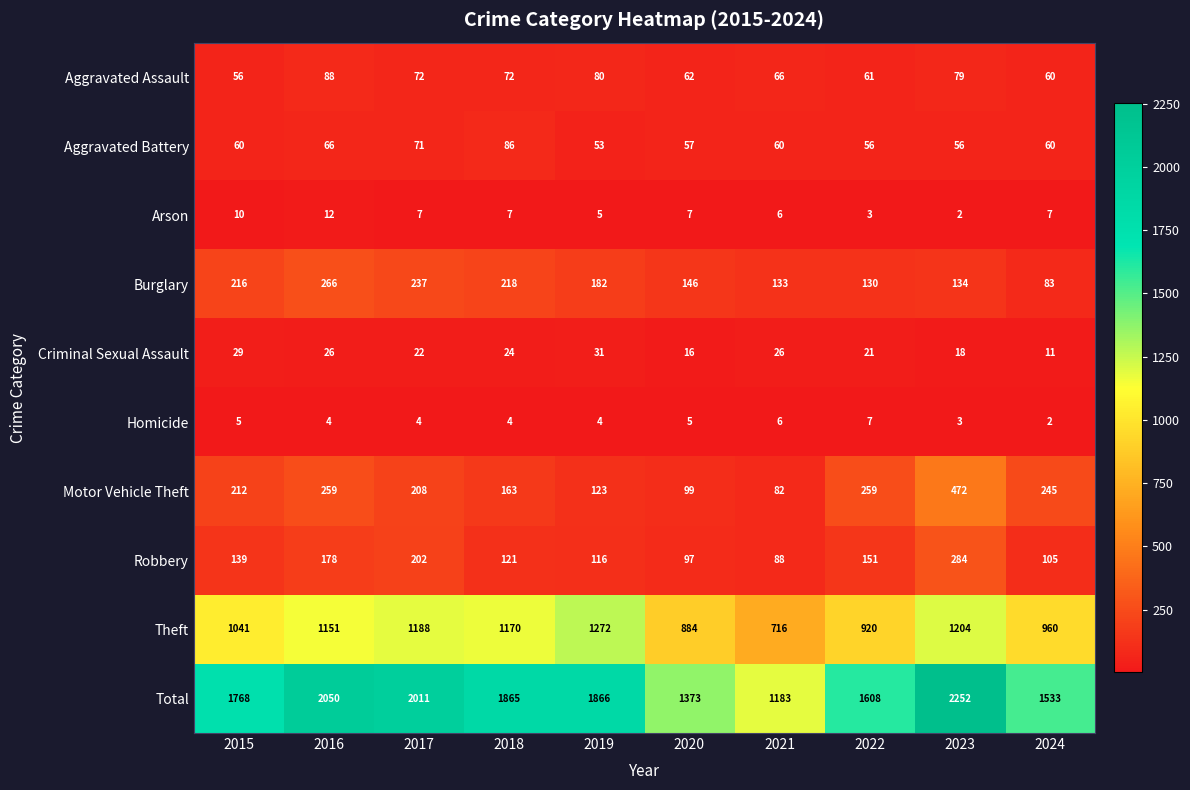

What is the total value across all series at 2019?

3732